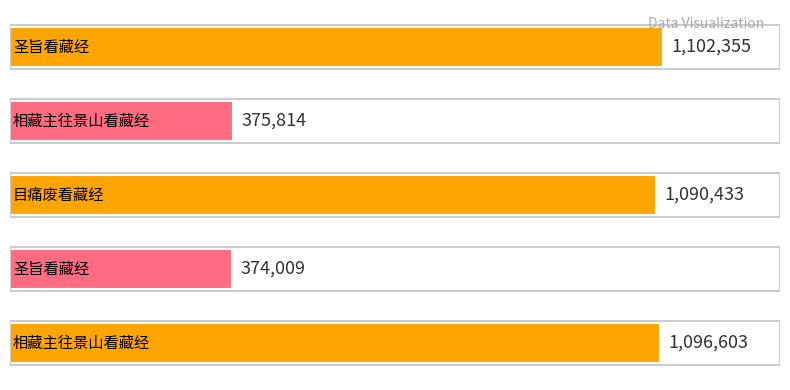

How many bars are there in total?

5